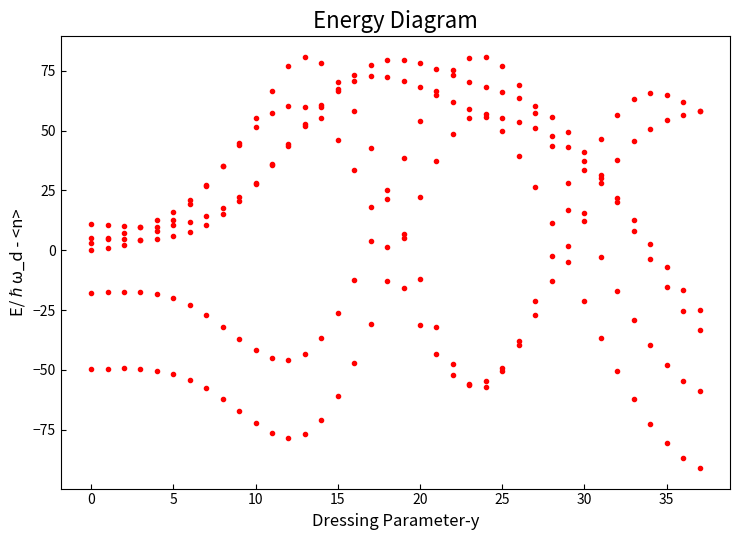

Count the number of categories in the chart.

38